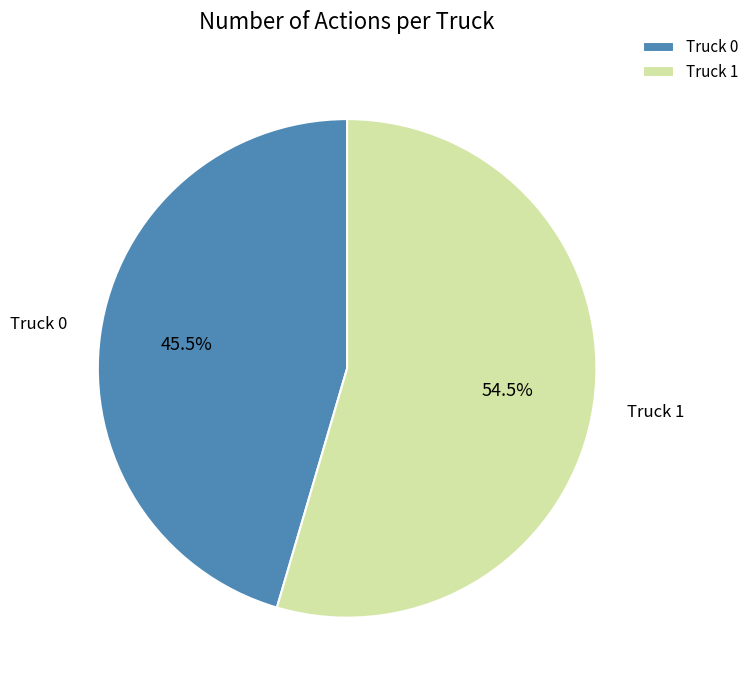

Combined, what portion of the pie is Truck 1 and Truck 0?

100.0%